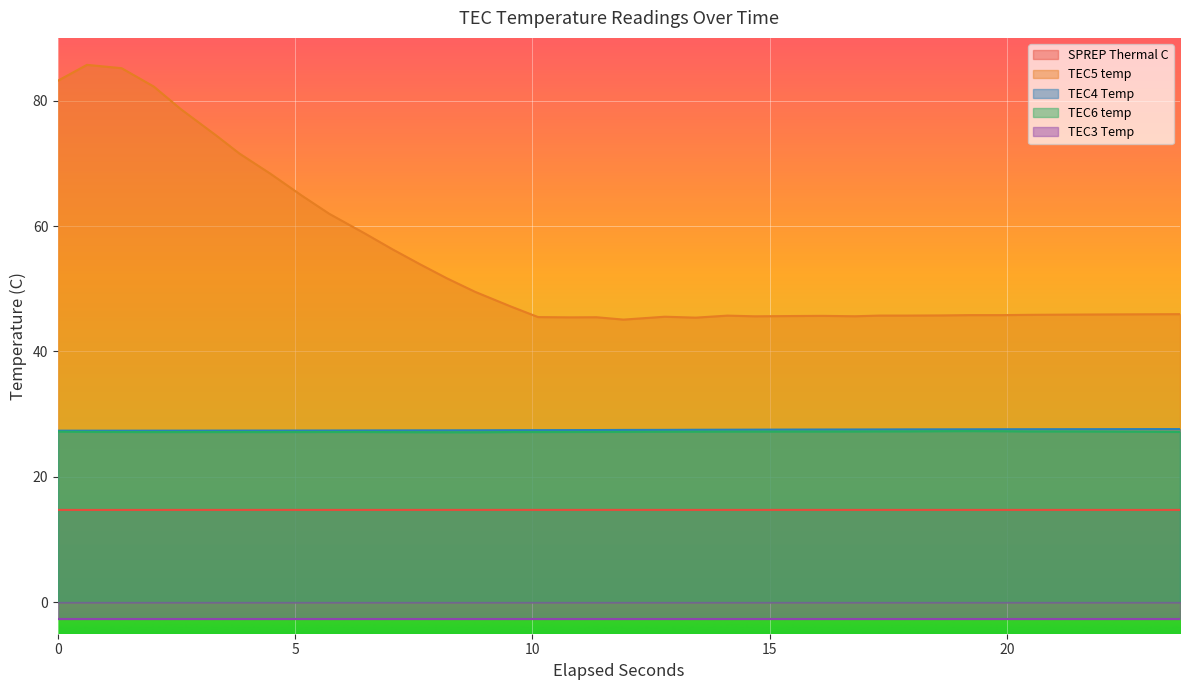

True or false: SPREP Thermal C and TEC4 Temp intersect in this chart.

False